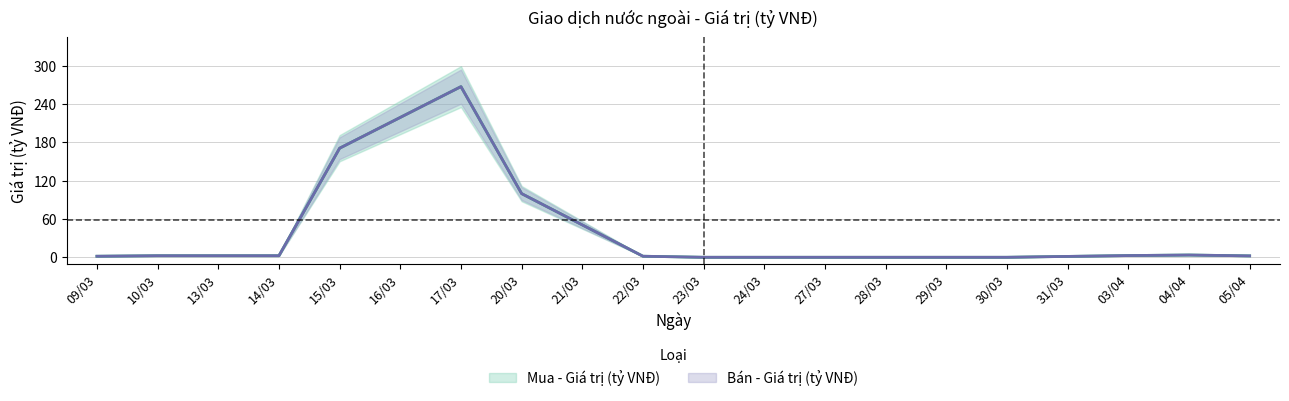

True or false: Mua - Giá trị (tỷ VNĐ) and Bán - Giá trị (tỷ VNĐ) cross at least once.

False